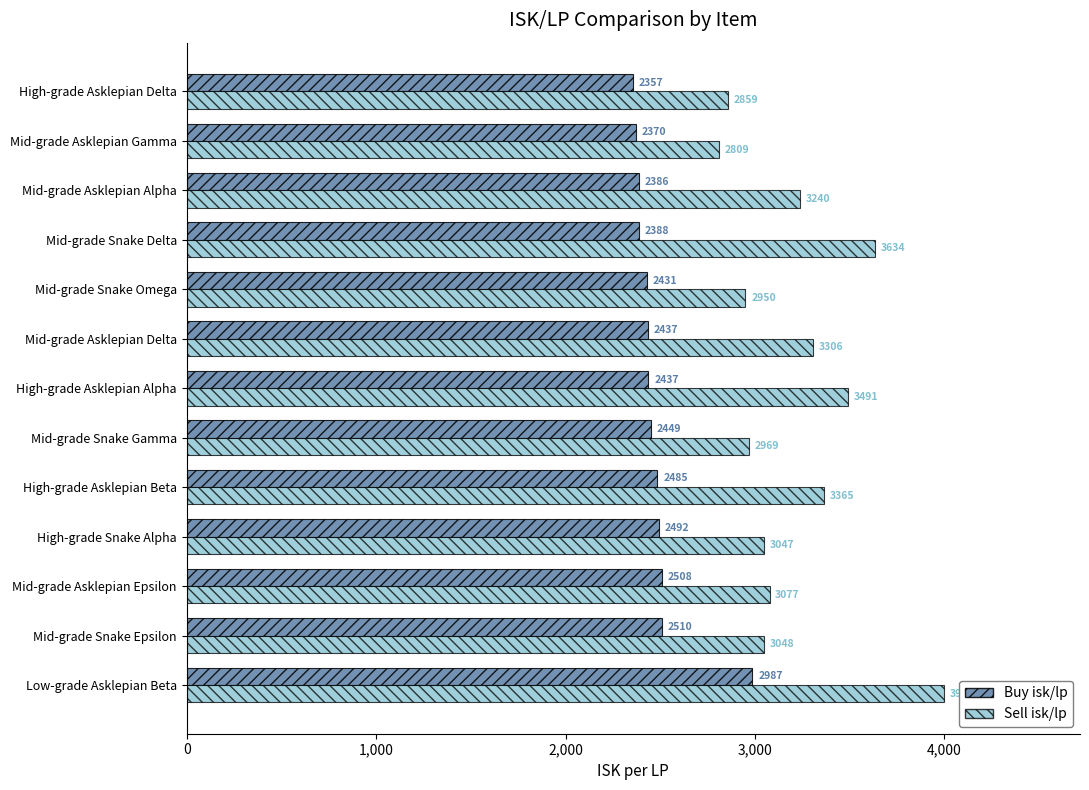

True or false: Buy isk/lp has a value of 1391.1 at Mid-grade Asklepian Epsilon.

False